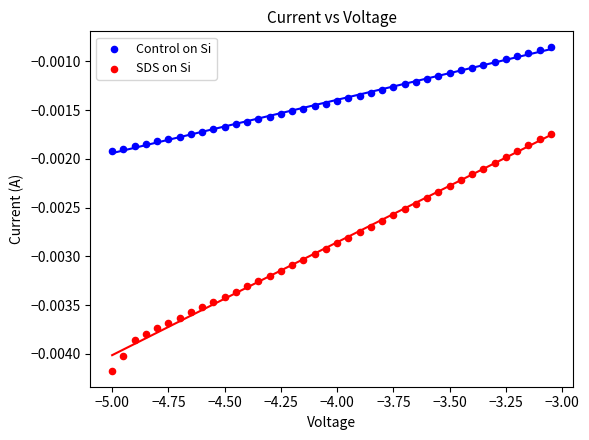

Which series has the largest Y range (max minus min)?

SDS on Si